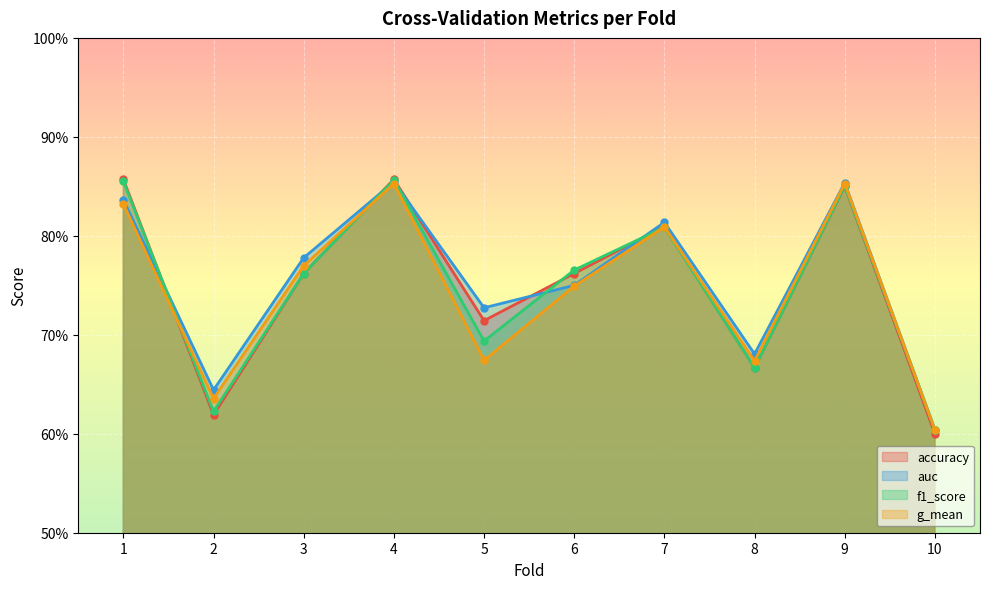

Which series changed the most between 2 and 10?

auc